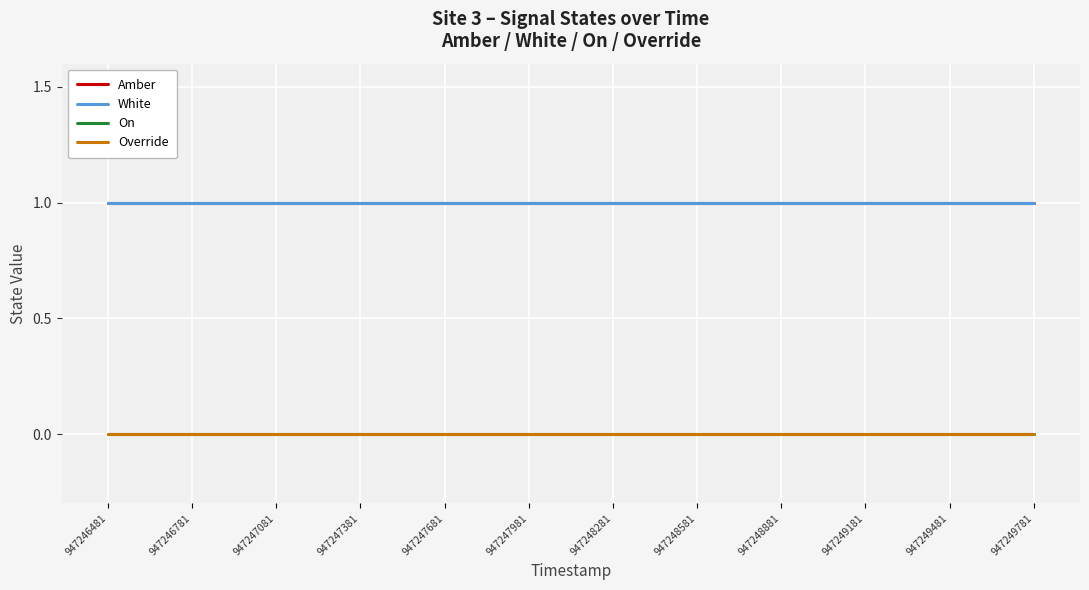

What is the greatest value displayed?

1